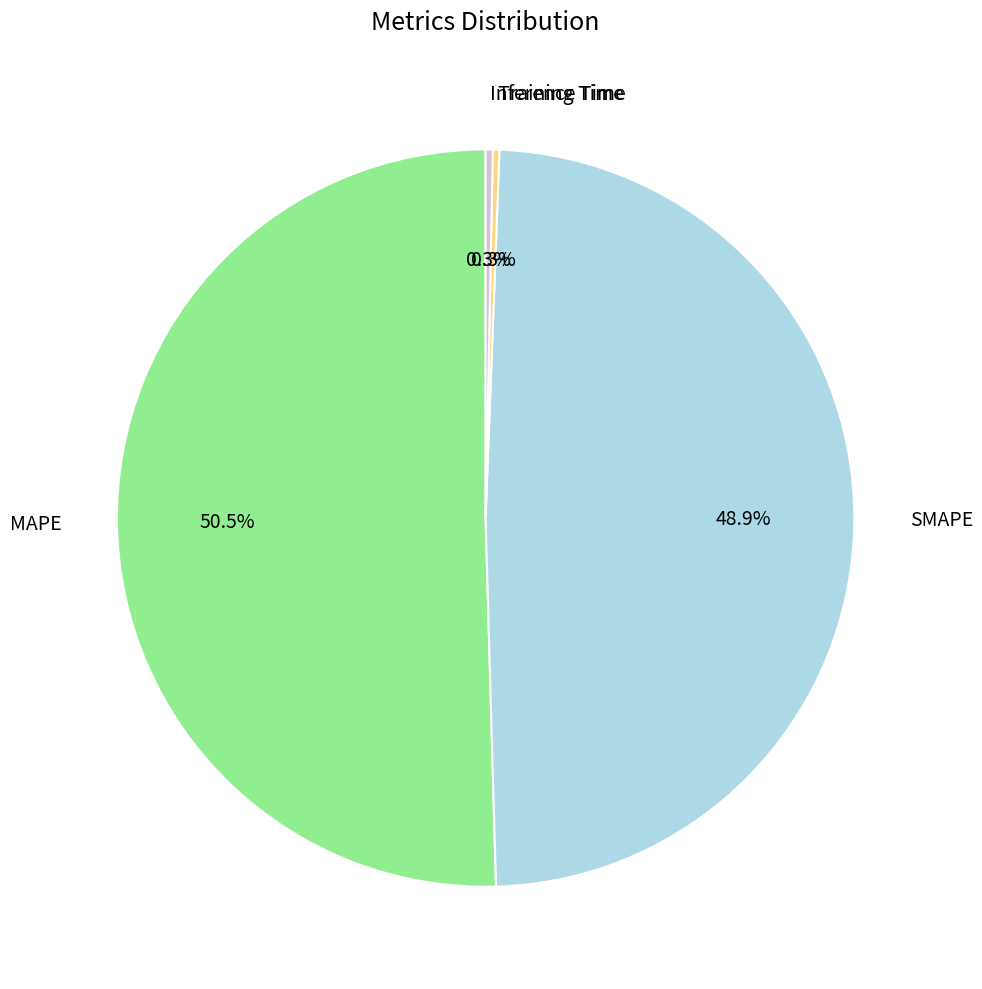

Combined, do Training Time and MAPE account for over 50%?

Yes